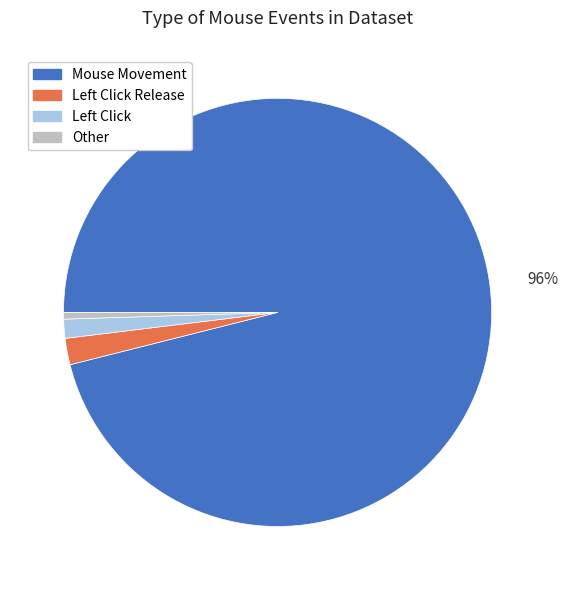

Count the number of slices in the pie.

4